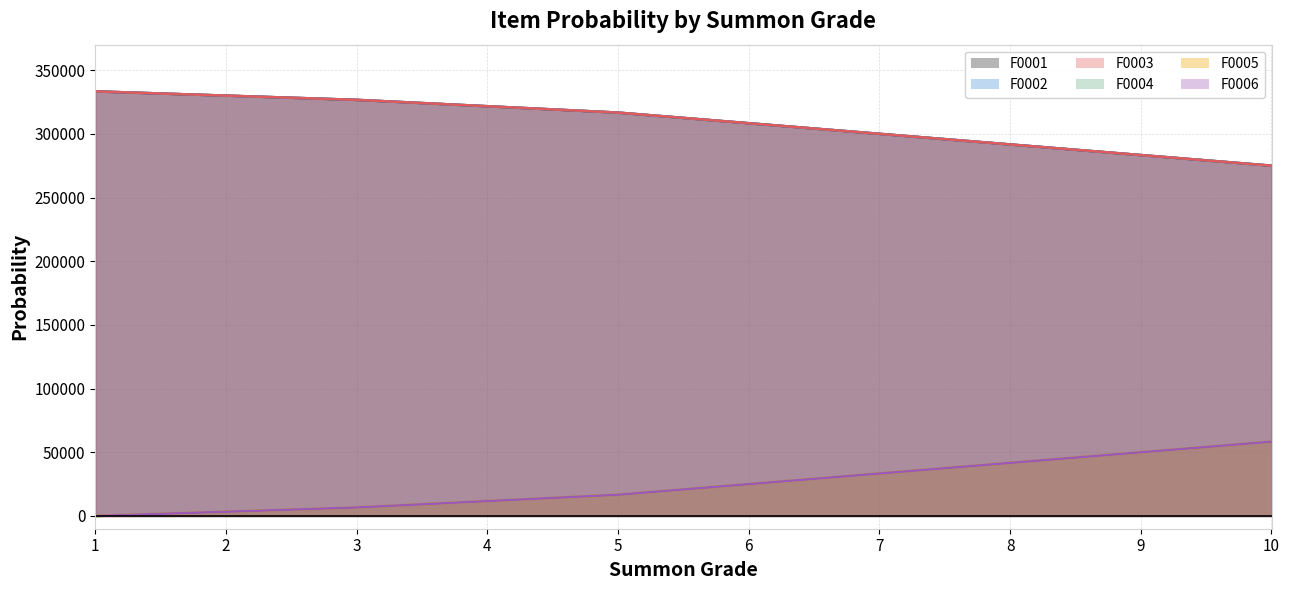

At which label does F0001 reach its peak?

1